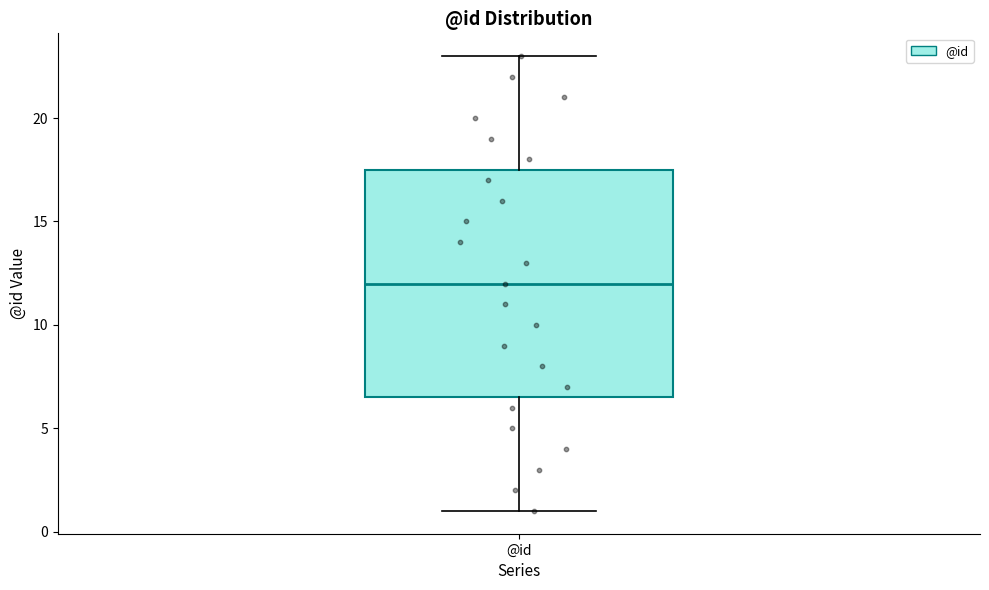

Where does the median line of the box for @id sit on the y-axis? The values are not printed on the chart, so give them approximately, as read against the axis.

12.0